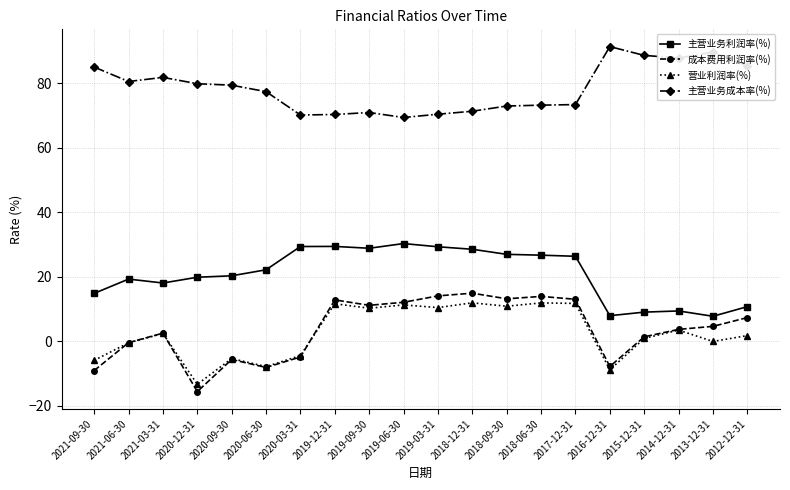

True or false: 营业利润率(%) and 主营业务成本率(%) intersect in this chart.

False